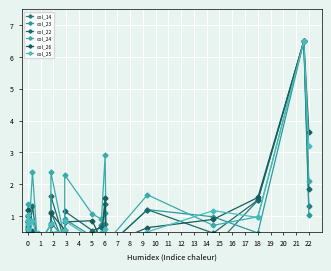

What is the sum of all col_23 values?

17.9